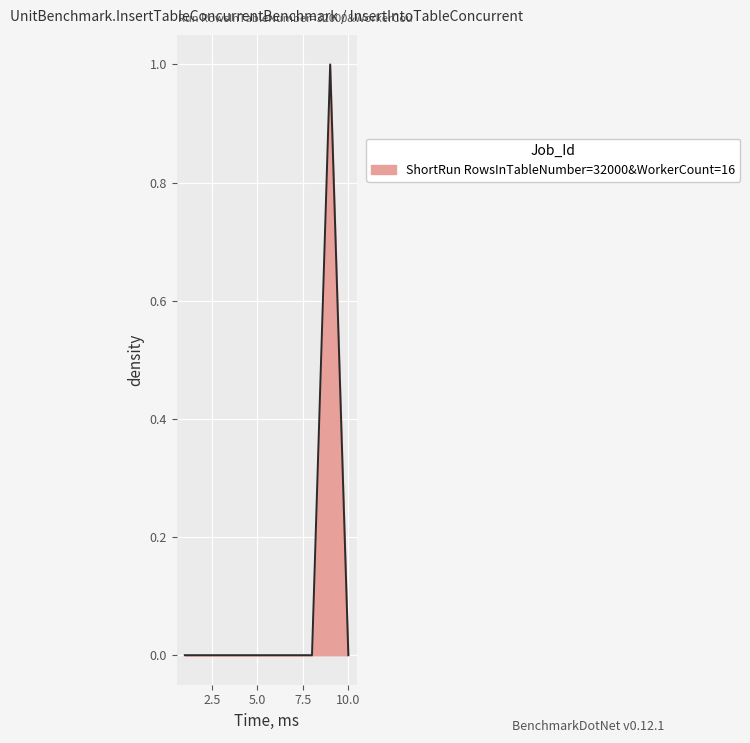

What is the difference between the maximum and minimum values?

1.0